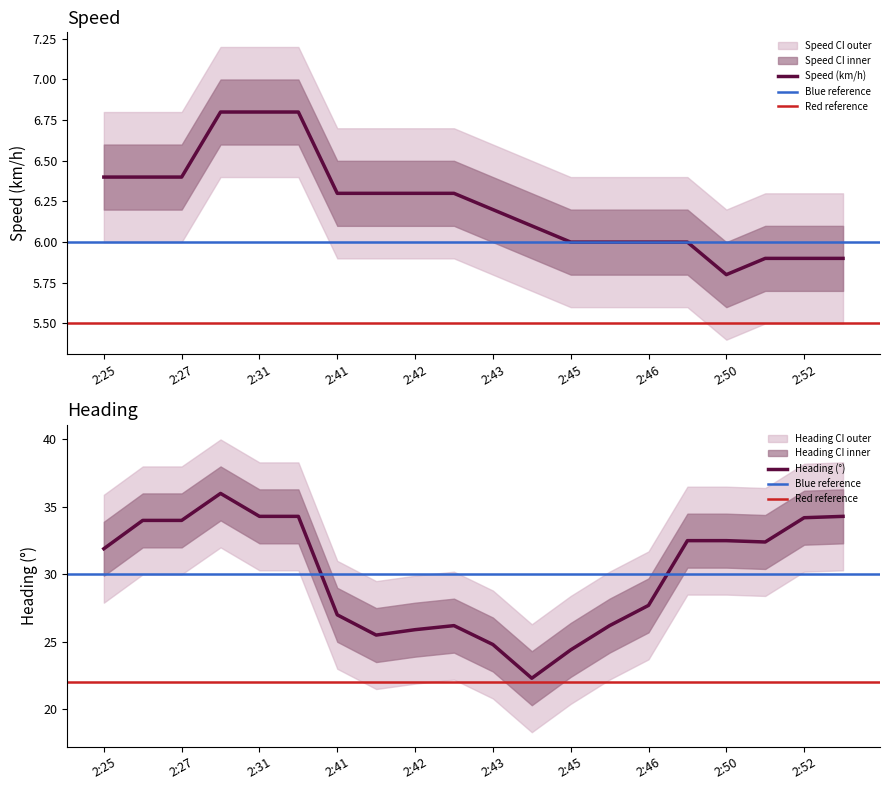

Which series has the widest spread of values?

Heading